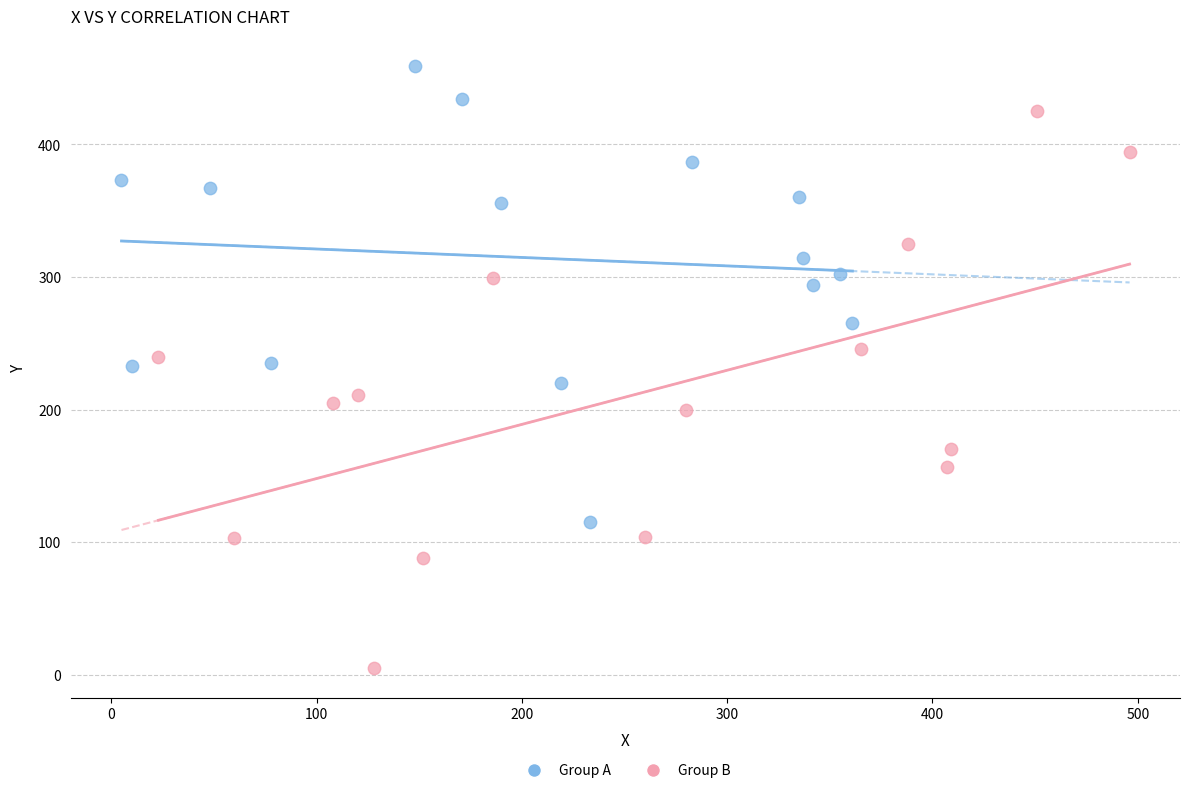

Which series has the widest spread of Y values?

Group B